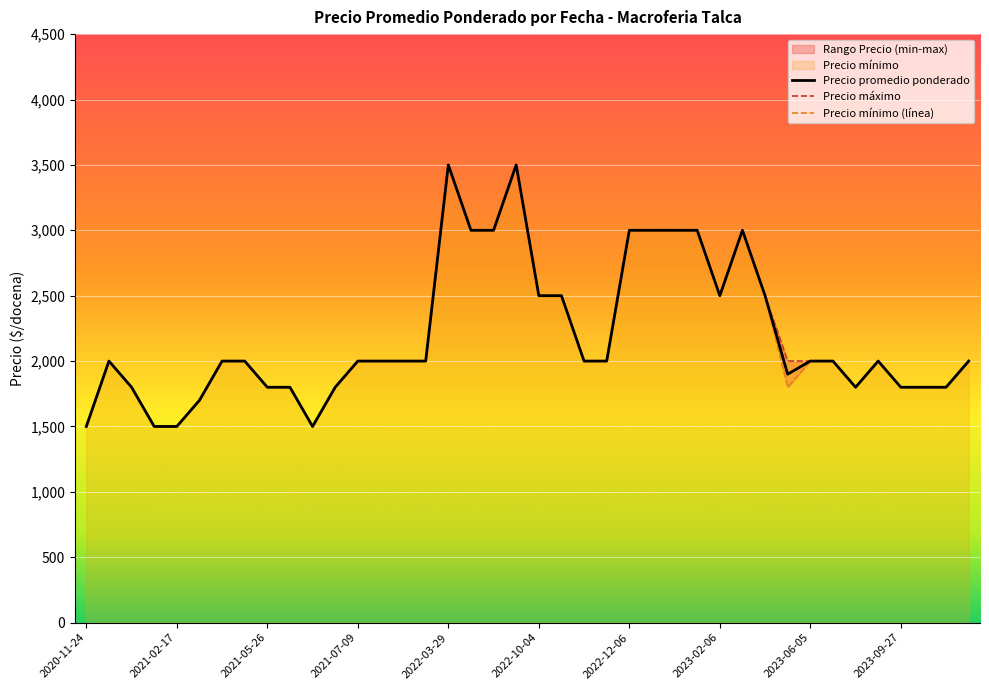

Is this an area chart (filled region under the line)?

No